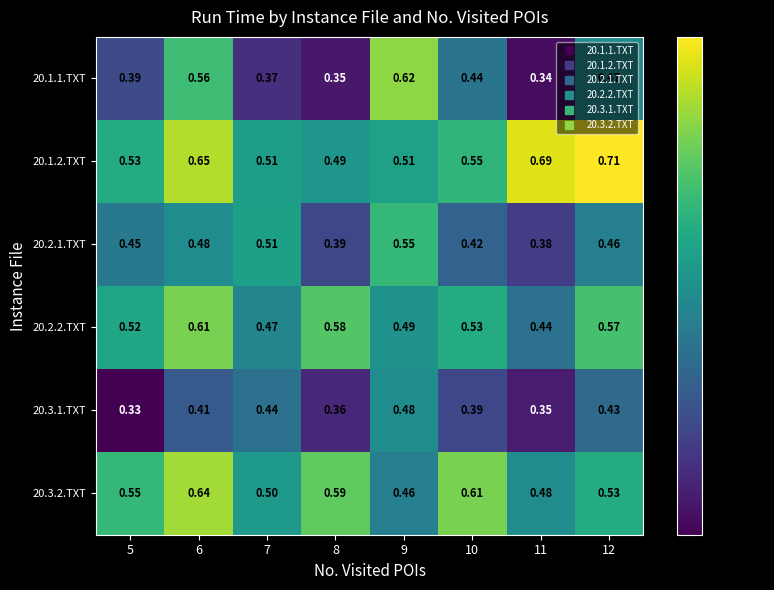

Is the value of 20.3.2.TXT at 12 greater than the value of 20.1.2.TXT at 8?

Yes